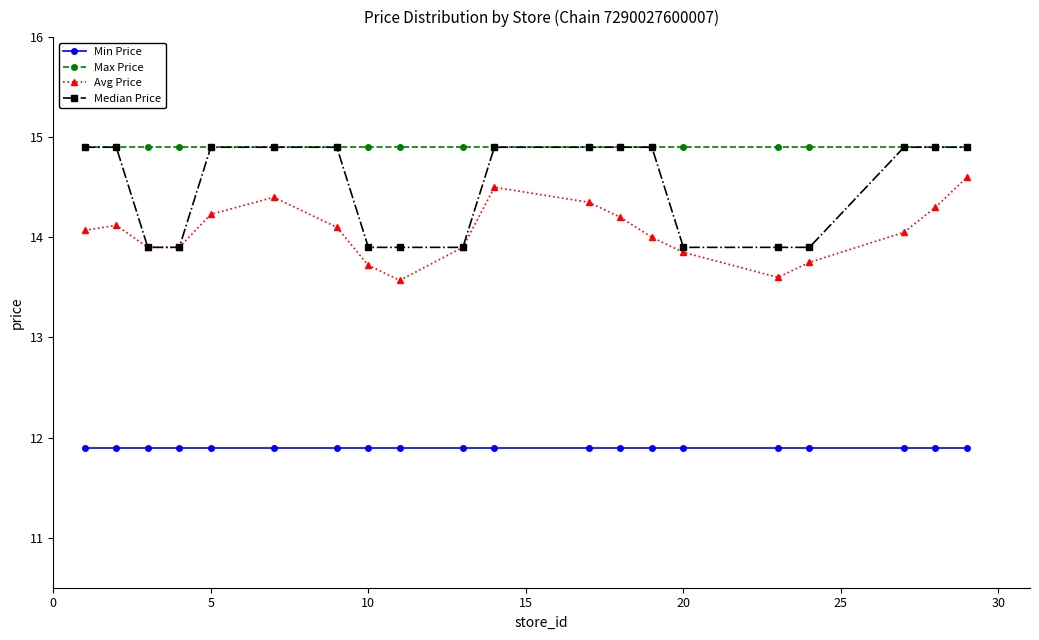

True or false: Max Price and Min Price intersect in this chart.

False